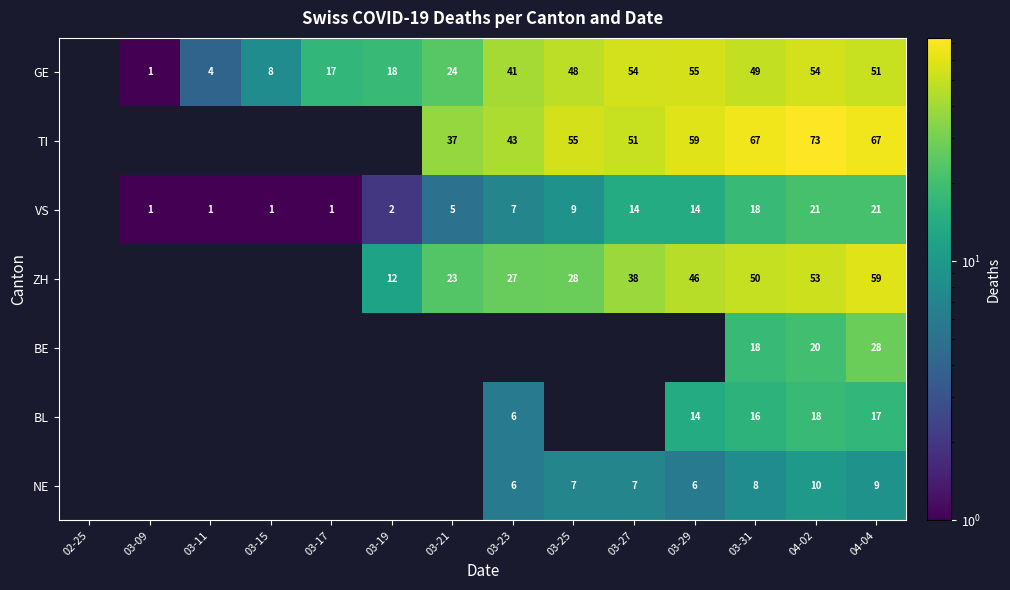

Is it true that BL equals 9 at 03-23?

False